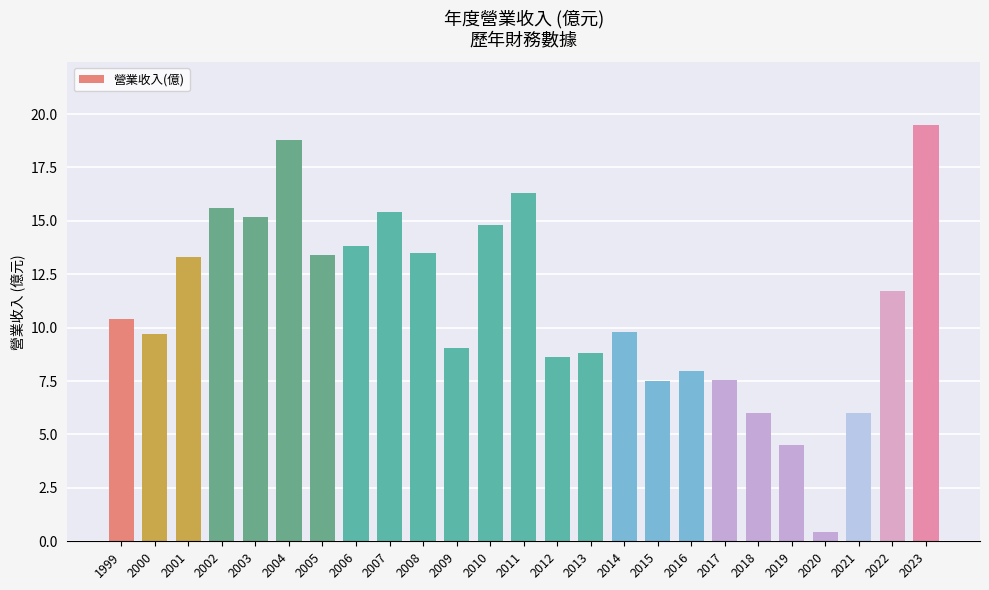

What is the average value?

11.1